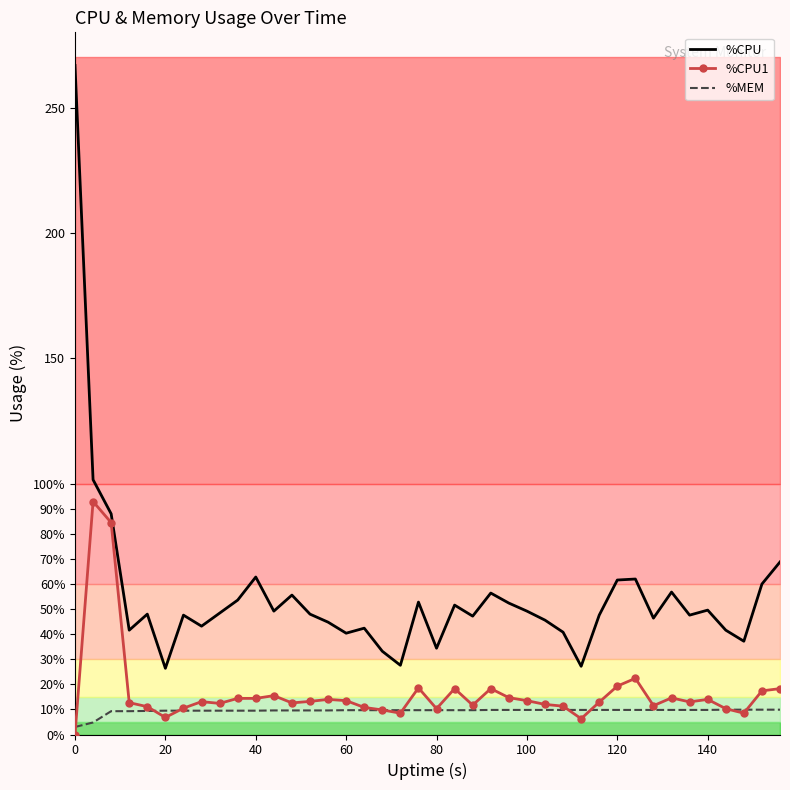

True or false: %CPU1 and %CPU intersect in this chart.

False